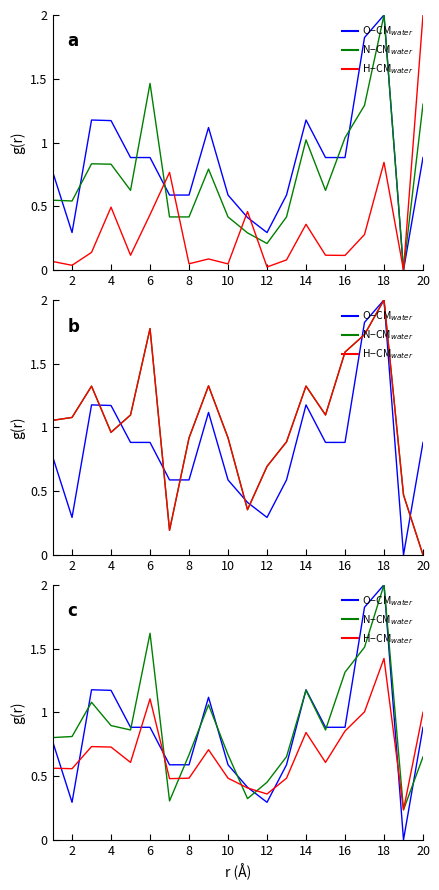

True or false: O−CM$_{water}$ and N−CM$_{water}$ cross at least once.

True